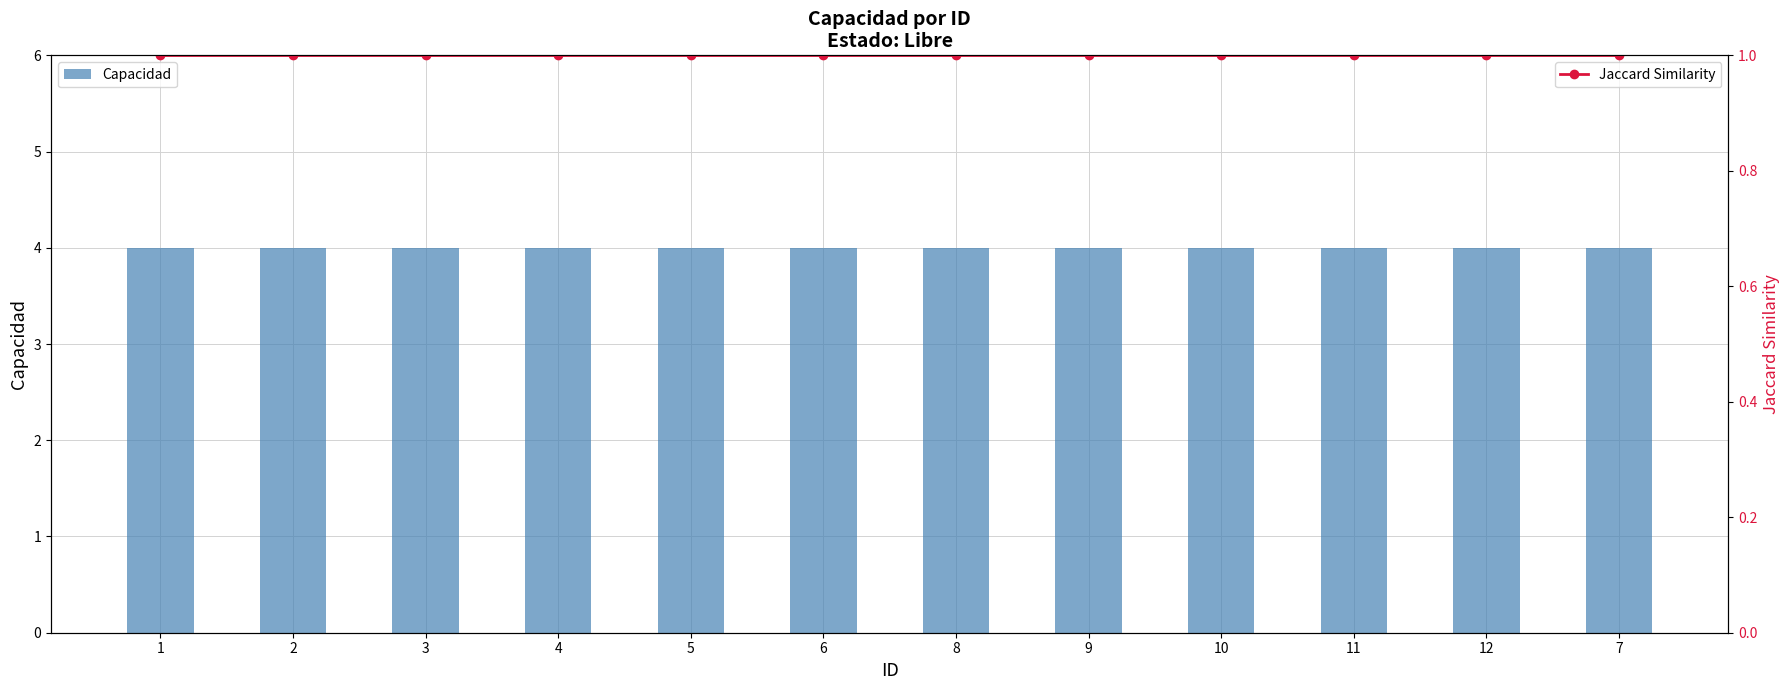

Which series has the largest total across all categories?

Capacidad